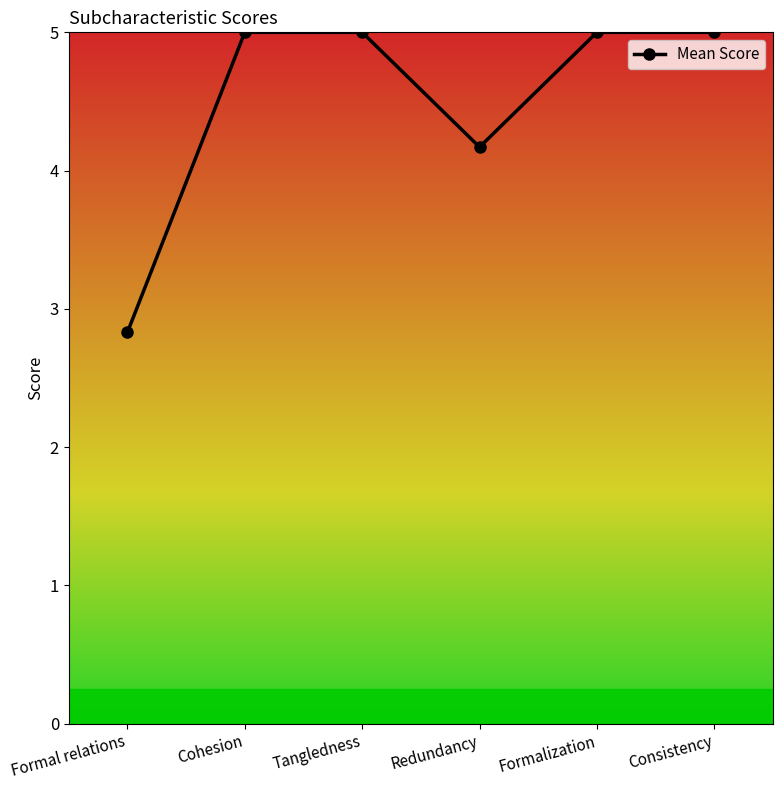

Approximately how many times larger is the value at Consistency compared to Tangledness?

1.0